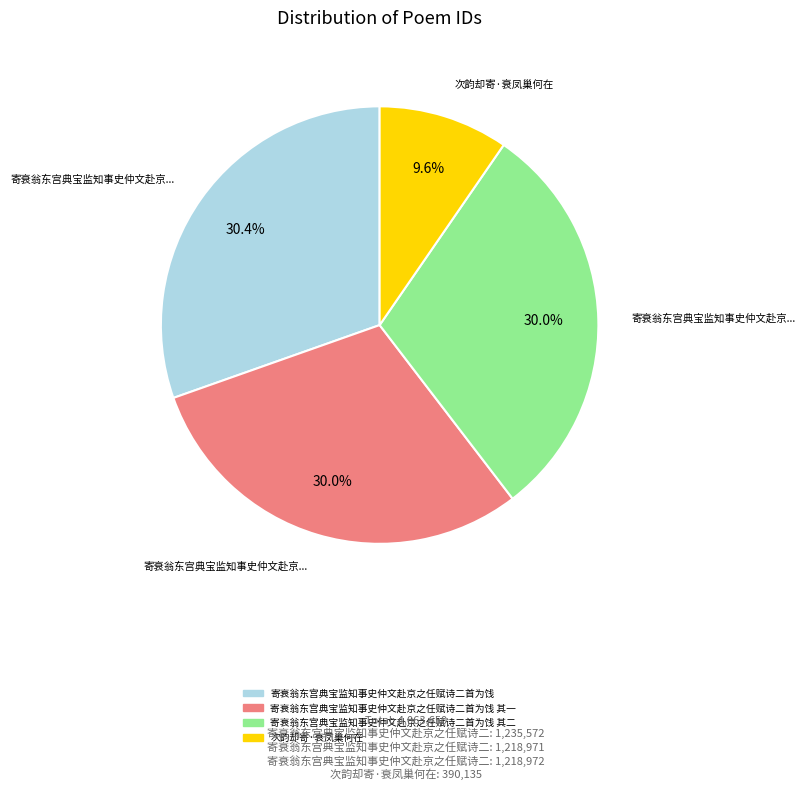

Is there any slice that represents more than half of the pie?

No